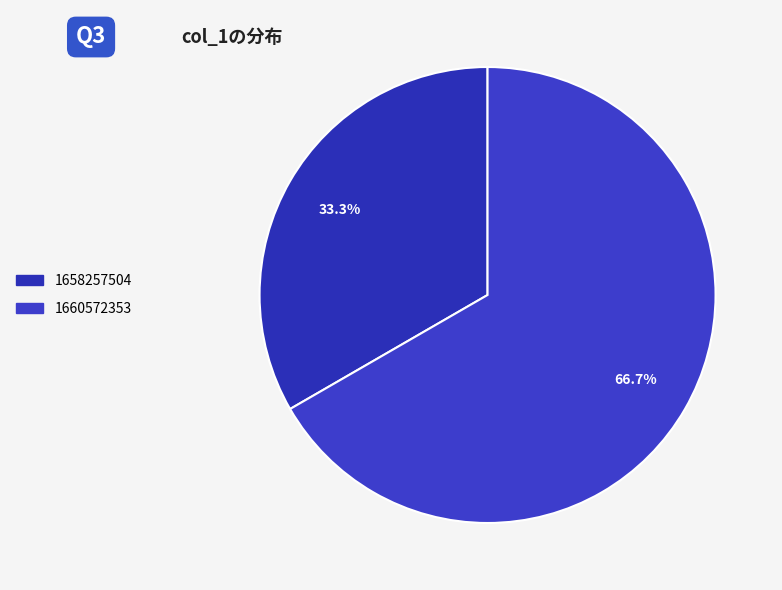

How many segments does this pie chart have?

2